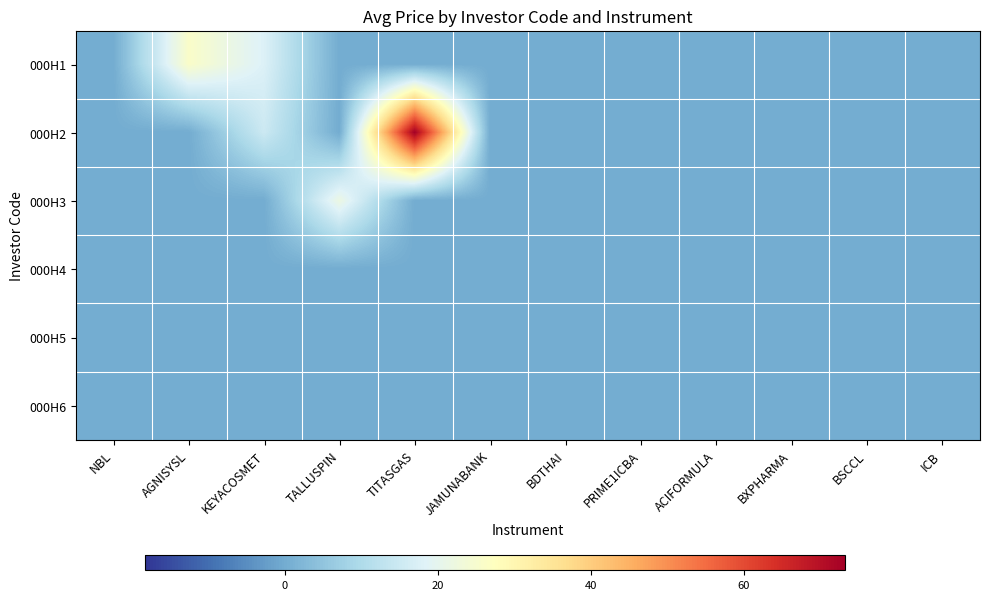

Rank the series by their maximum value, from lowest to highest.

000H4, 000H5, 000H6, 000H3, 000H1, 000H2